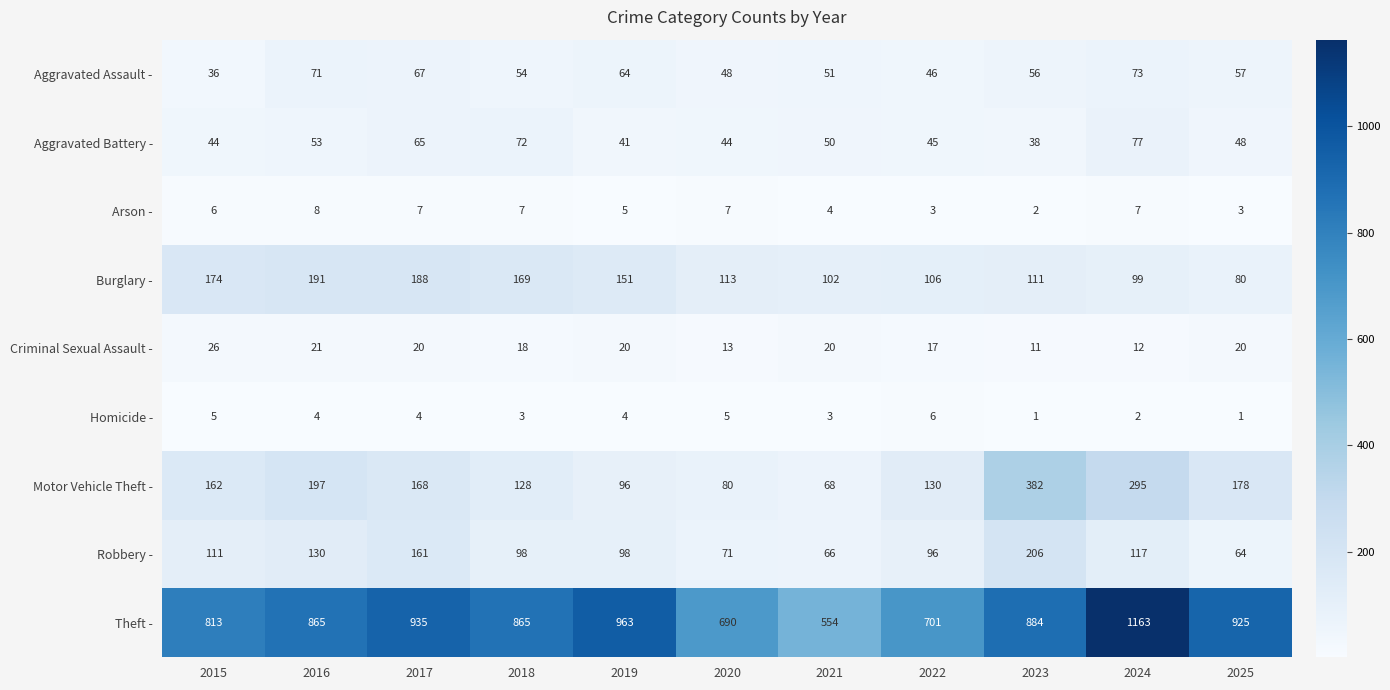

Which series has the widest spread of values?

Theft -